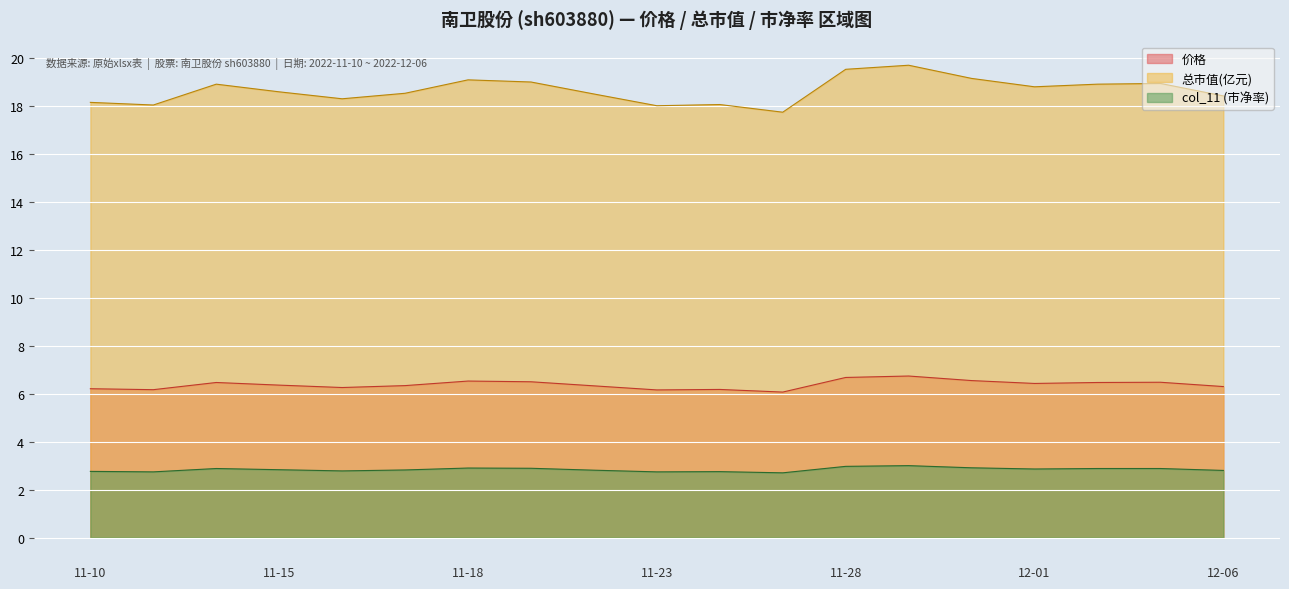

At which category does the chart reach its peak across all series?

2022-11-29